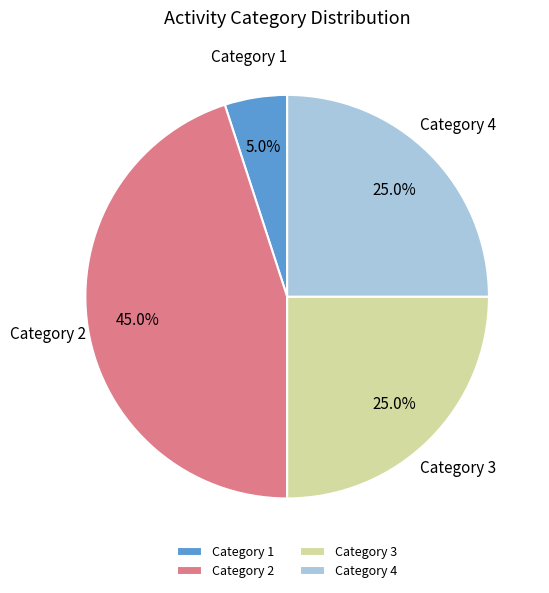

Which slice is the largest?

Category 2